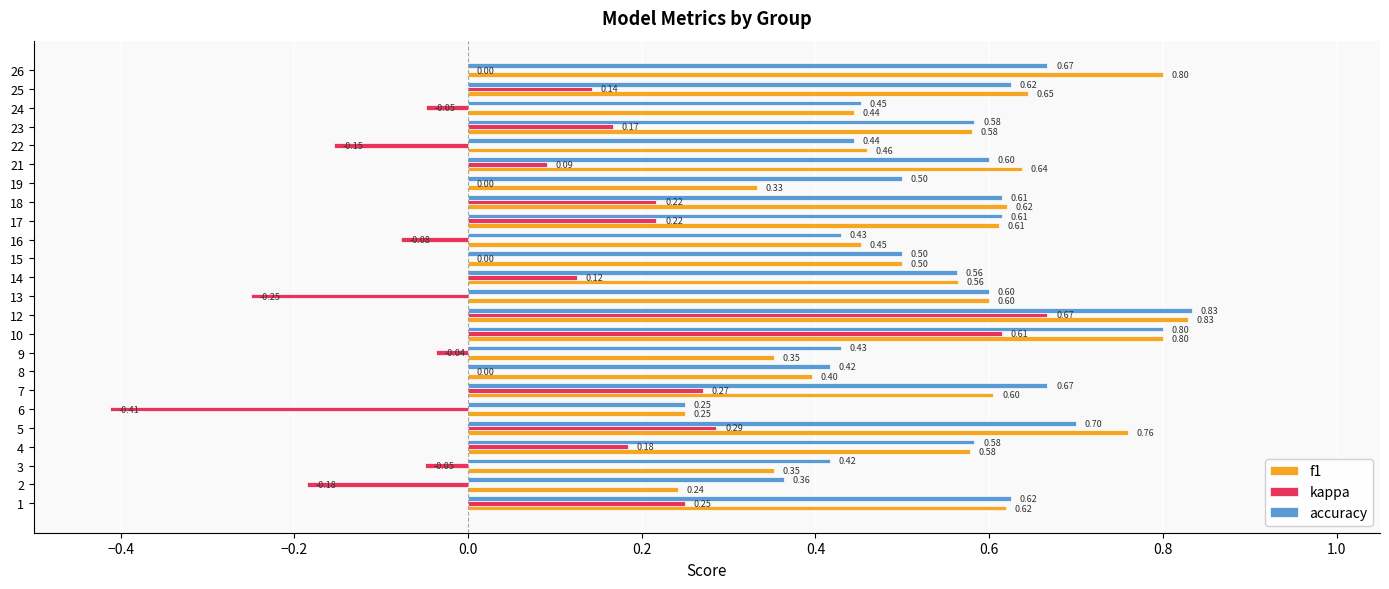

What are all the series names shown in the legend?

f1, kappa, accuracy